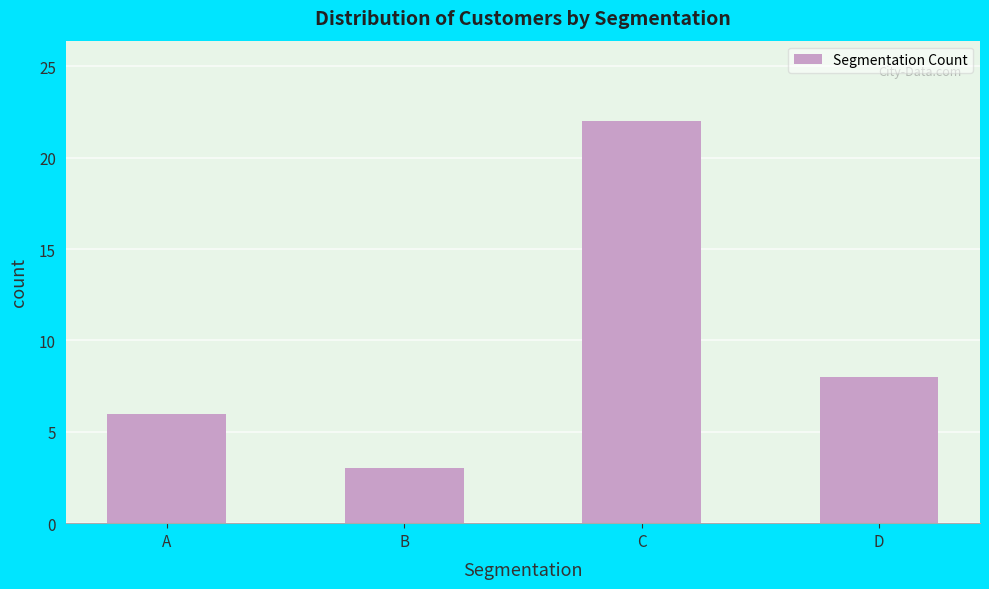

Reading left to right, transcribe all the data shown in this chart.

A=6	B=3	C=22	D=8